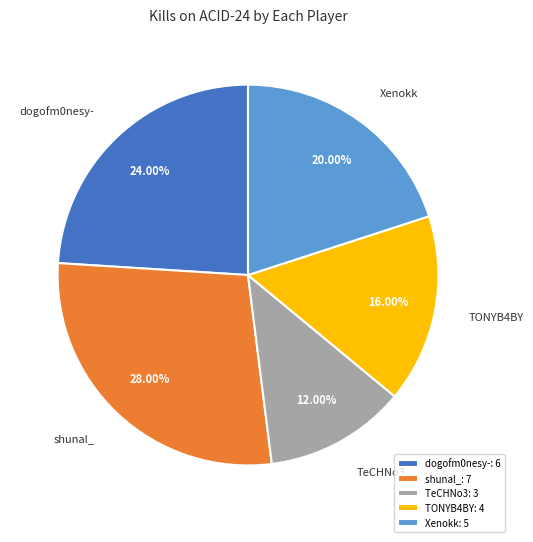

Does any single category account for the majority?

No